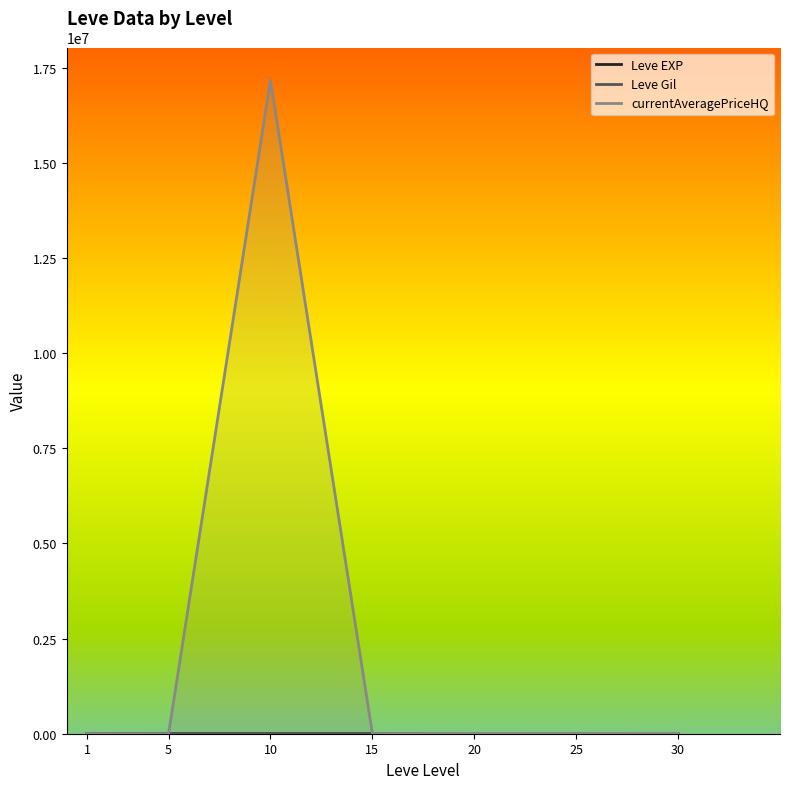

List the series in order of their peak value, lowest first.

Leve EXP, Leve Gil, currentAveragePriceHQ